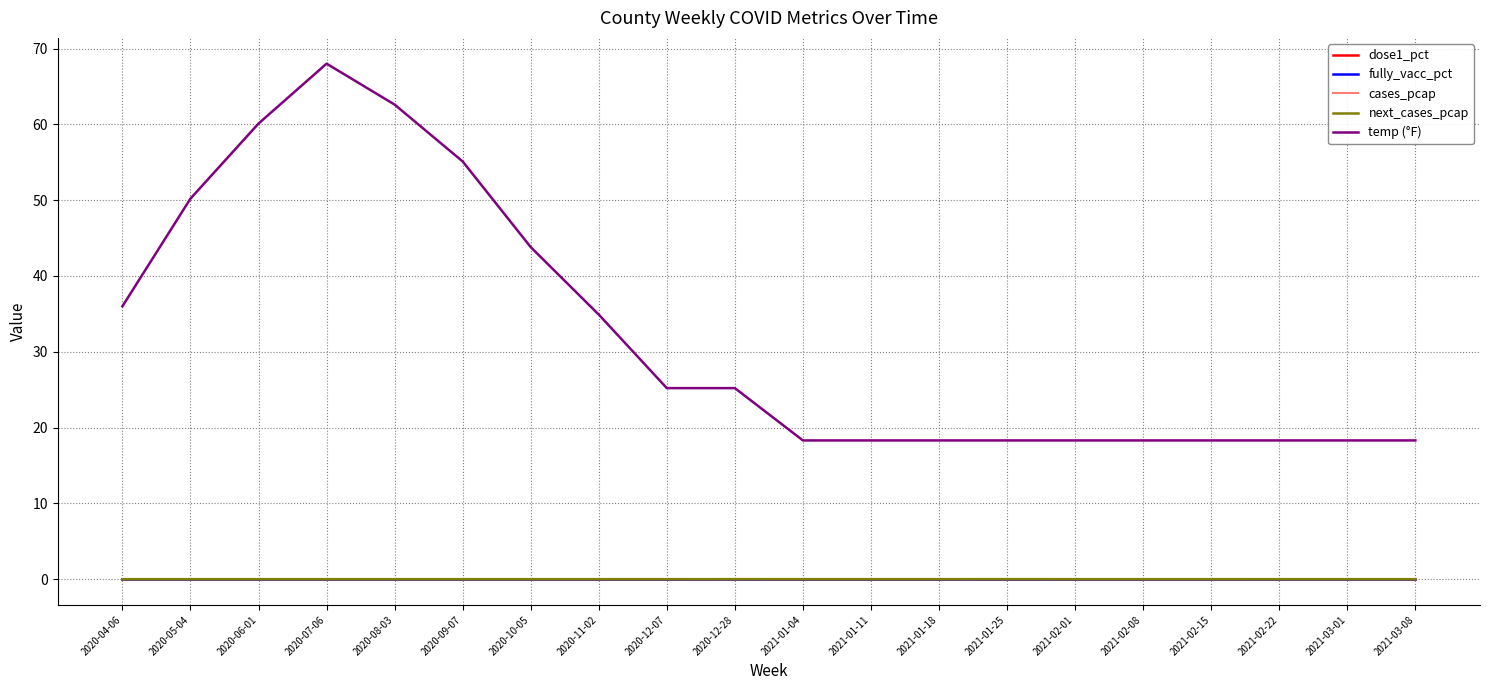

True or false: next_cases_pcap and cases_pcap intersect in this chart.

True